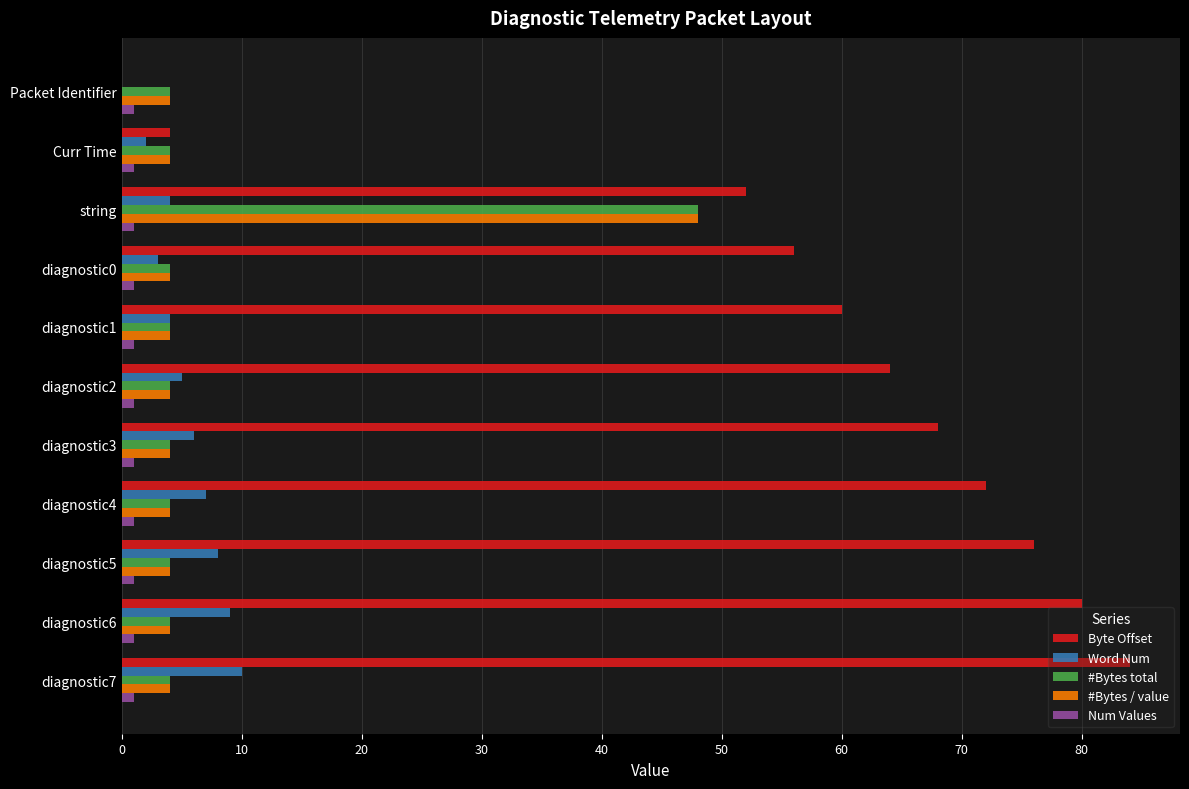

Is the value of #Bytes / value at Packet Identifier greater than the value of Byte Offset at diagnostic4?

No